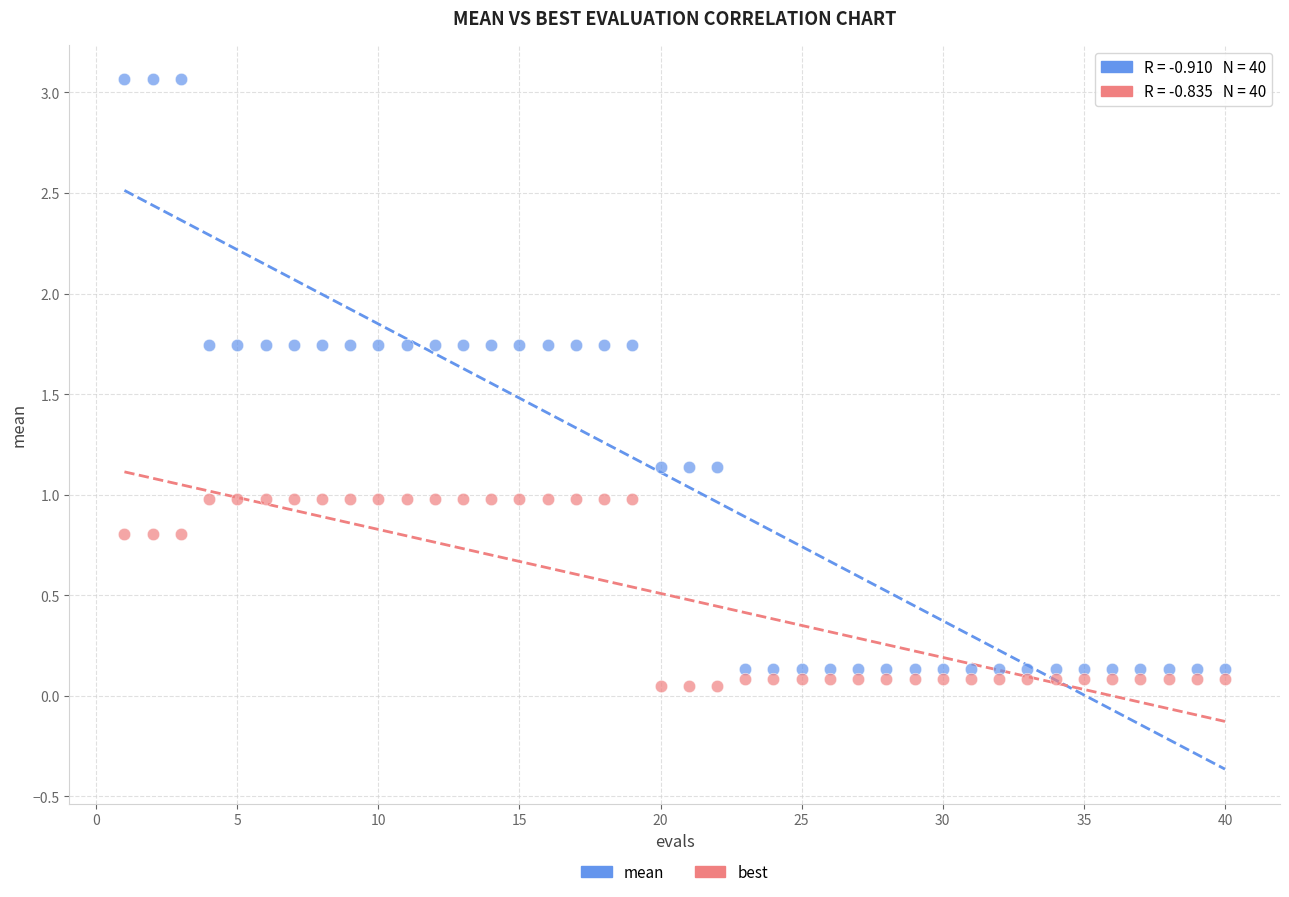

What is the X range (max minus min) for the scatter plot?

39.0